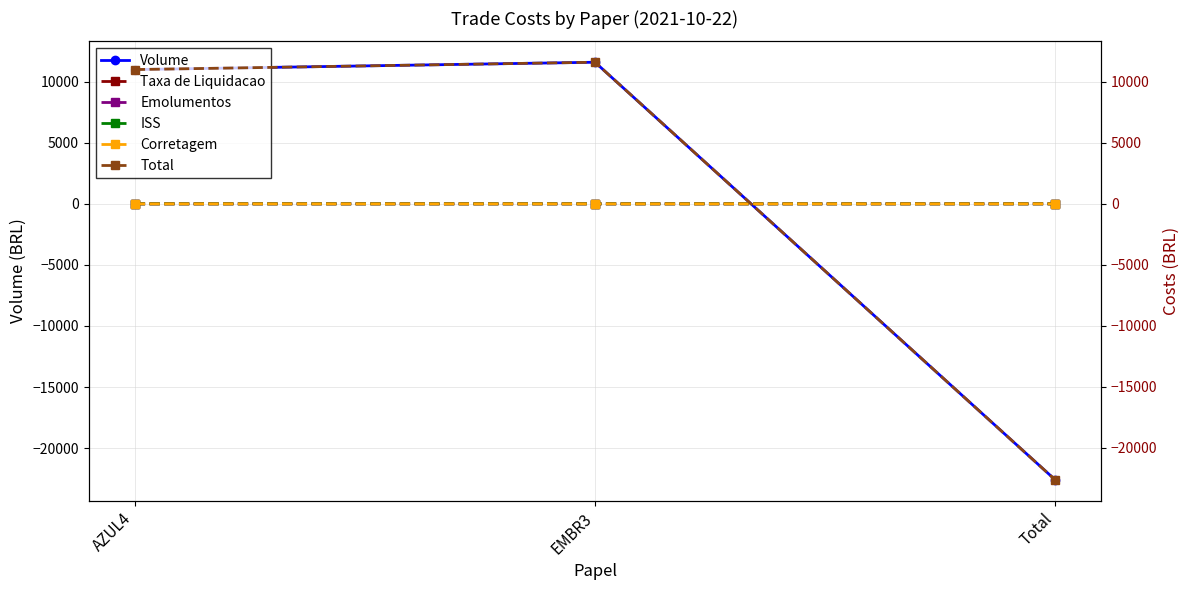

List the labels in order of Taxa de Liquidacao value, largest first.

Total, EMBR3, AZUL4